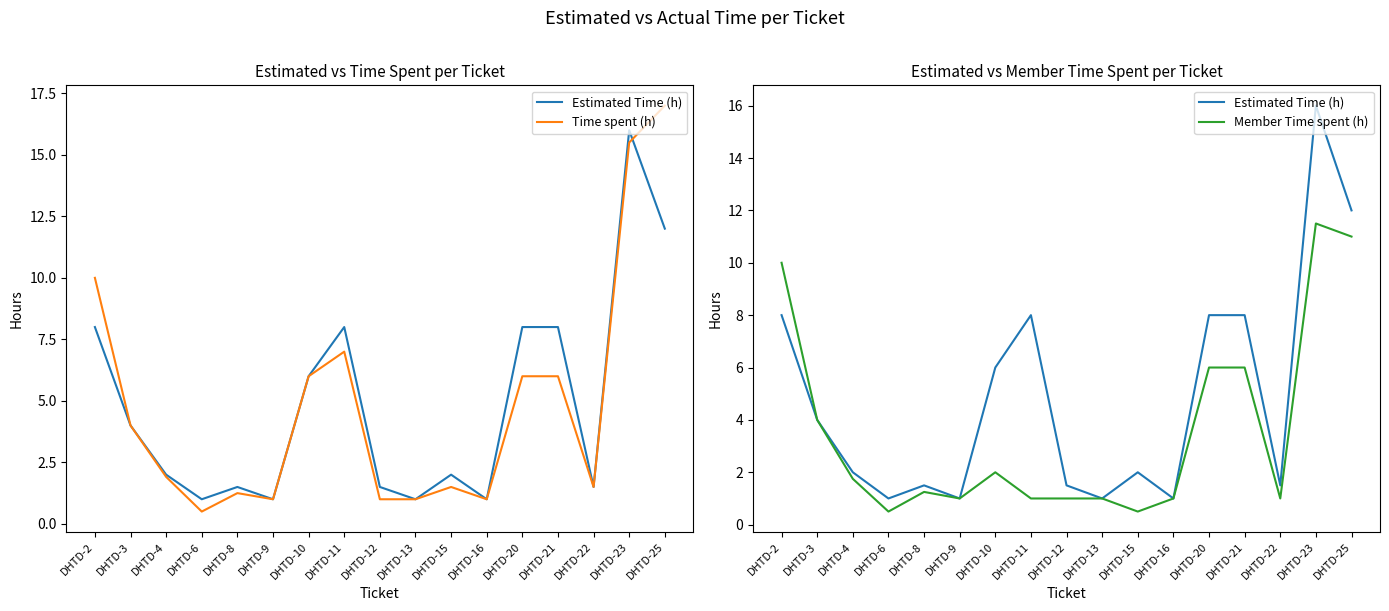

How many data points in Member Time spent (h) are less than 1?

2